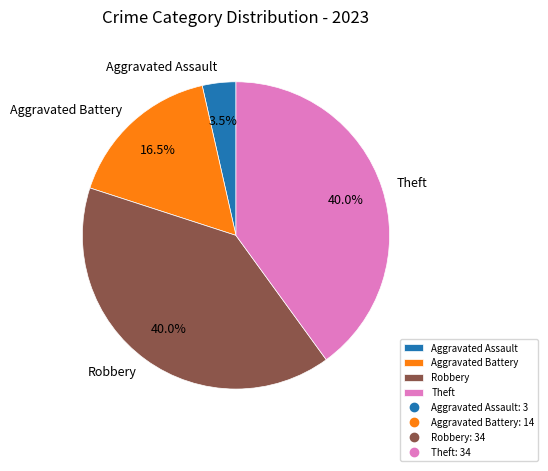

Is it true that Robbery is 40% of the pie?

True